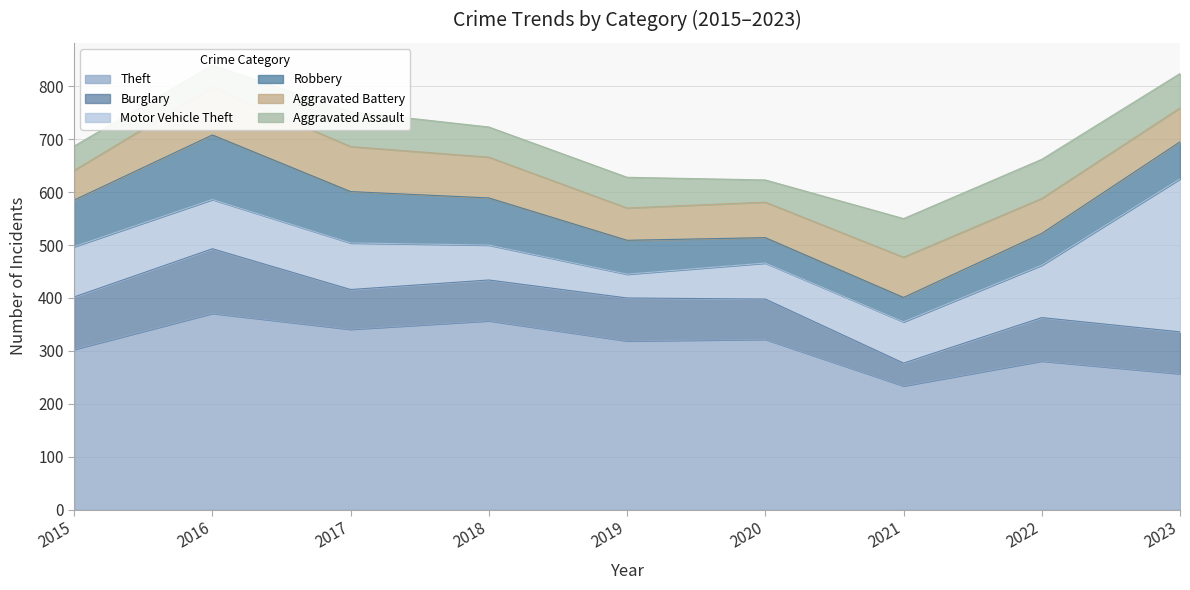

What is the sum of all Aggravated Battery values?

642